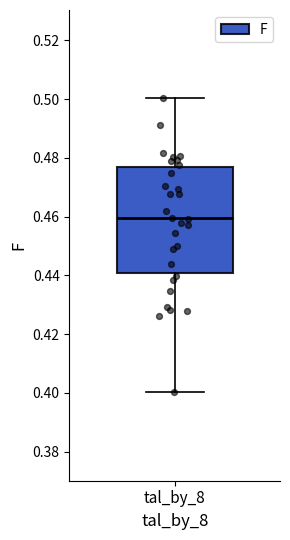

Transcribe this box plot: give where the median line is, the range the box spans, and where the two whiskers end, as read against the y-axis. The values are not printed on the chart, so give them approximately, as read against the axis.

median 0.460, box 0.440 to 0.476, whiskers 0.400 to 0.500